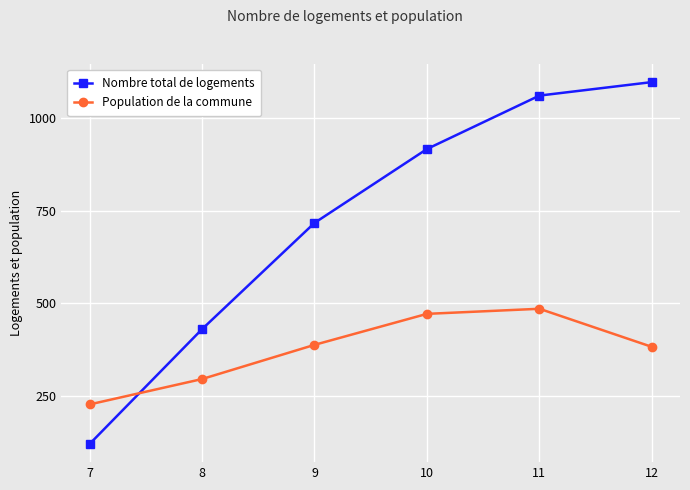

What is the average value of the Population de la commune series?

375.2